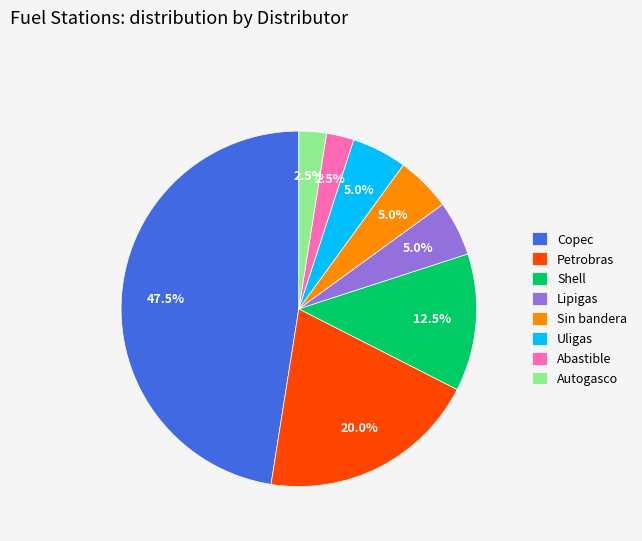

Approximately how many times larger is the value at Abastible compared to Lipigas?

0.5